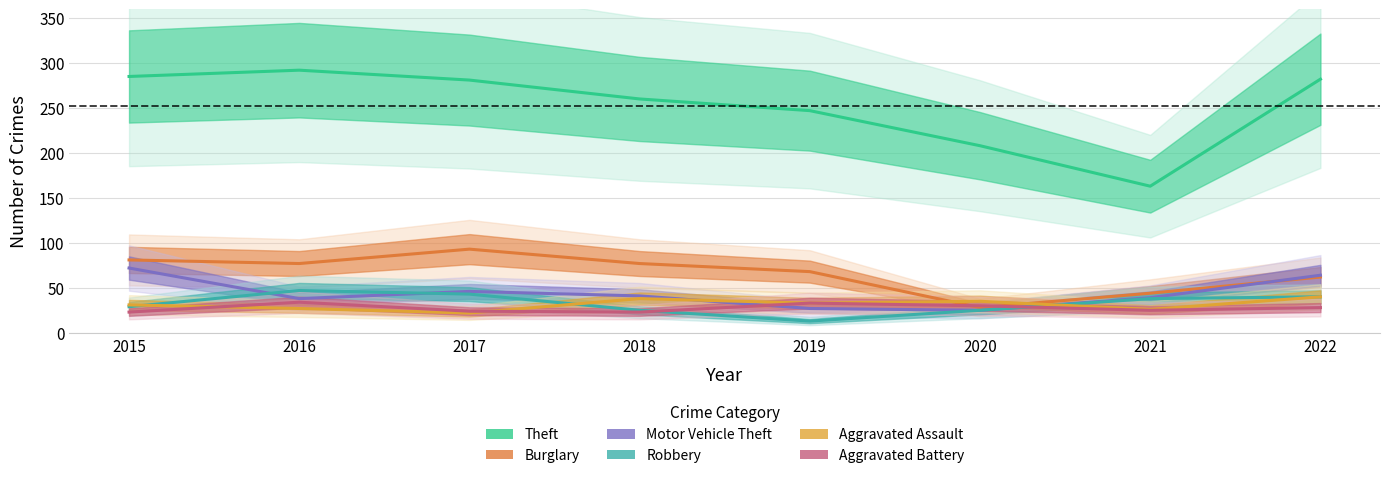

How many data points in Theft are above 281?

3